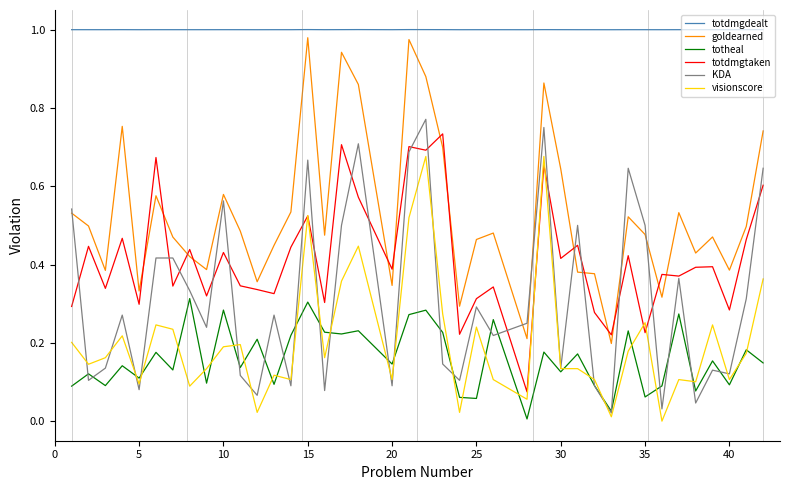

True or false: goldearned and totheal cross at least once.

False